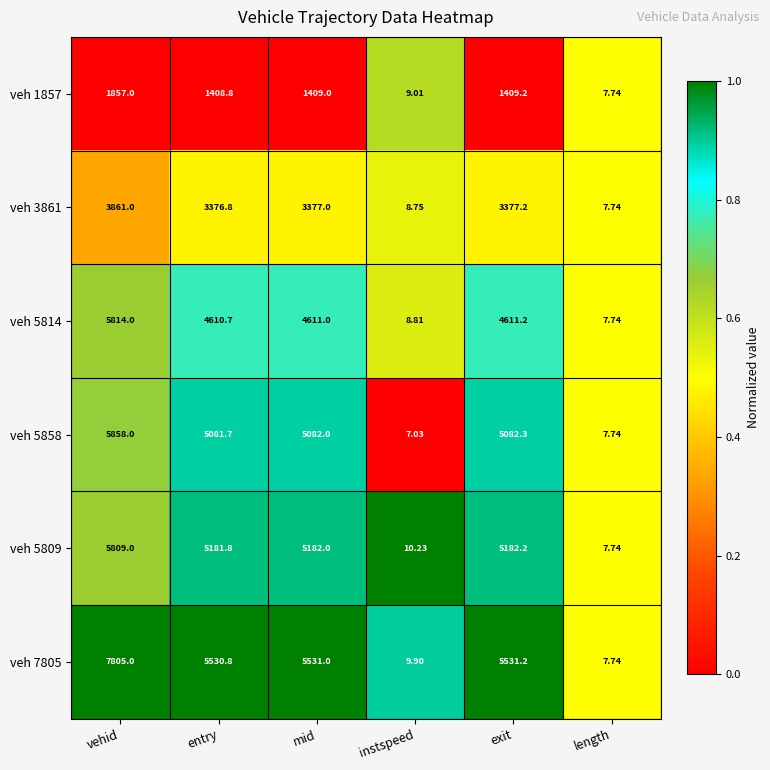

Is the value of veh 7805 at instspeed greater than the value of veh 3861 at length?

Yes